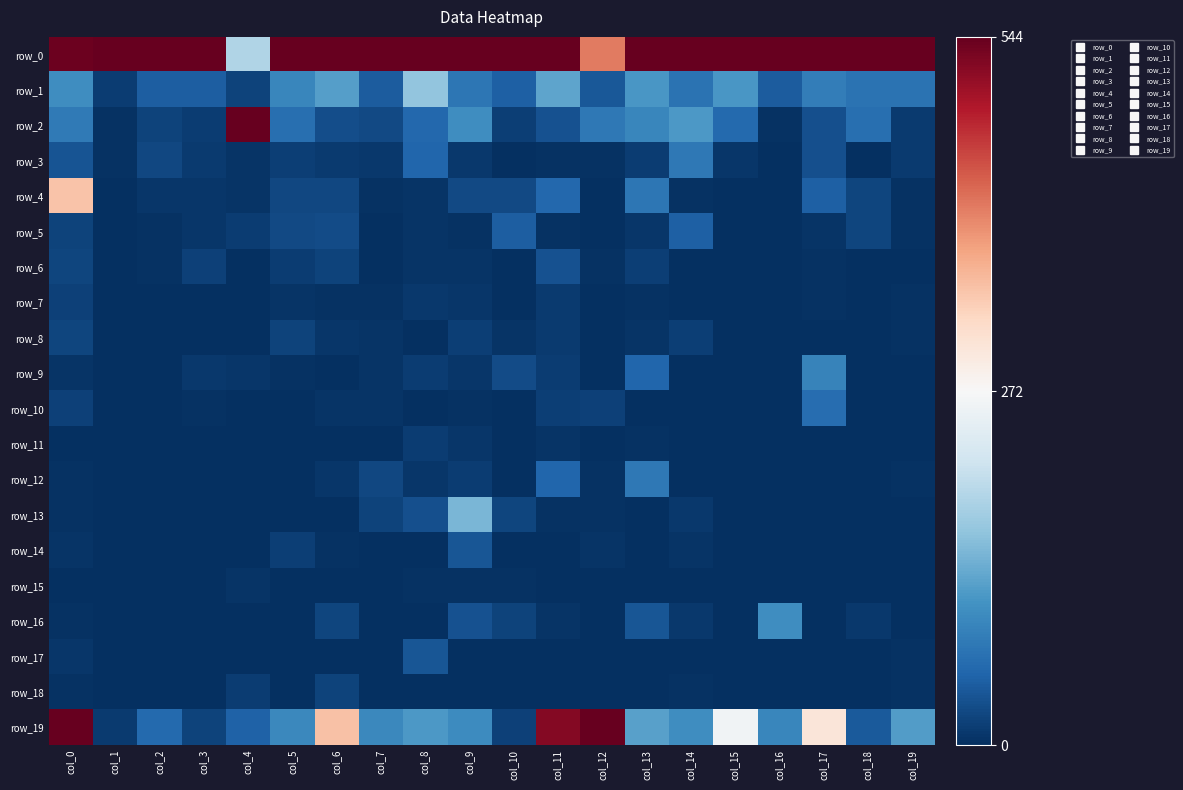

At which category does the chart reach its peak across all series?

col_1